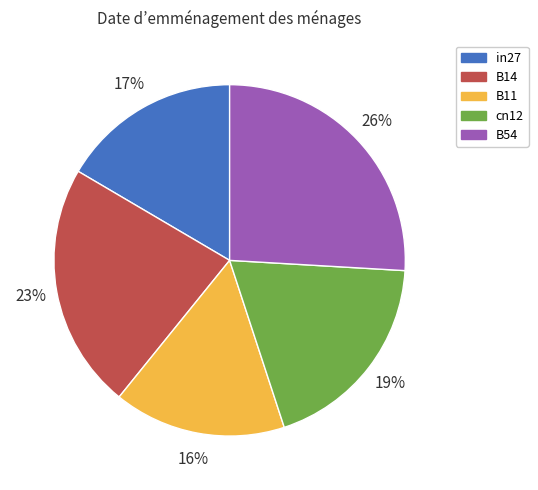

Do in27 and B11 together represent more than half of the pie?

No